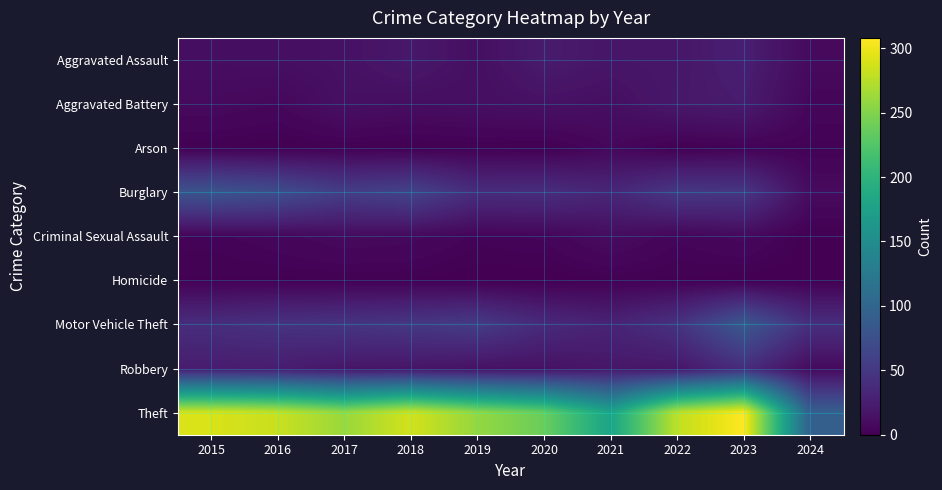

Reading right to left, extract all data points from this chart.

Aggravated Assault: 2024=8	2023=26	2022=19	2021=18	2020=23	2019=12	2018=20	2017=14	2016=12	2015=11
Aggravated Battery: 2024=5	2023=23	2022=20	2021=12	2020=14	2019=12	2018=11	2017=13	2016=6	2015=8
Arson: 2024=2	2023=2	2022=0	2021=6	2020=0	2019=1	2018=0	2017=1	2016=0	2015=1
Burglary: 2024=9	2023=49	2022=50	2021=33	2020=40	2019=39	2018=62	2017=56	2016=73	2015=80
Criminal Sexual Assault: 2024=0	2023=7	2022=4	2021=10	2020=4	2019=3	2018=7	2017=8	2016=5	2015=3
Homicide: 2024=0	2023=0	2022=1	2021=1	2020=0	2019=0	2018=1	2017=1	2016=1	2015=1
Motor Vehicle Theft: 2024=41	2023=85	2022=45	2021=30	2020=37	2019=54	2018=50	2017=47	2016=45	2015=40
Robbery: 2024=8	2023=39	2022=18	2021=19	2020=14	2019=14	2018=17	2017=18	2016=24	2015=24
Theft: 2024=93	2023=308	2022=279	2021=179	2020=238	2019=259	2018=287	2017=261	2016=283	2015=290